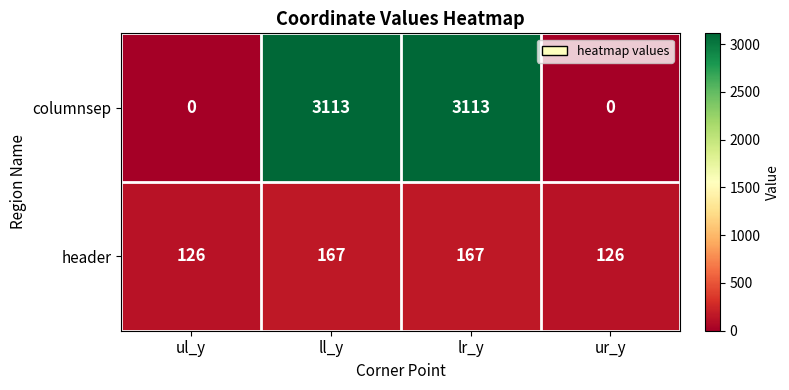

What is the maximum value for columnsep?

3113